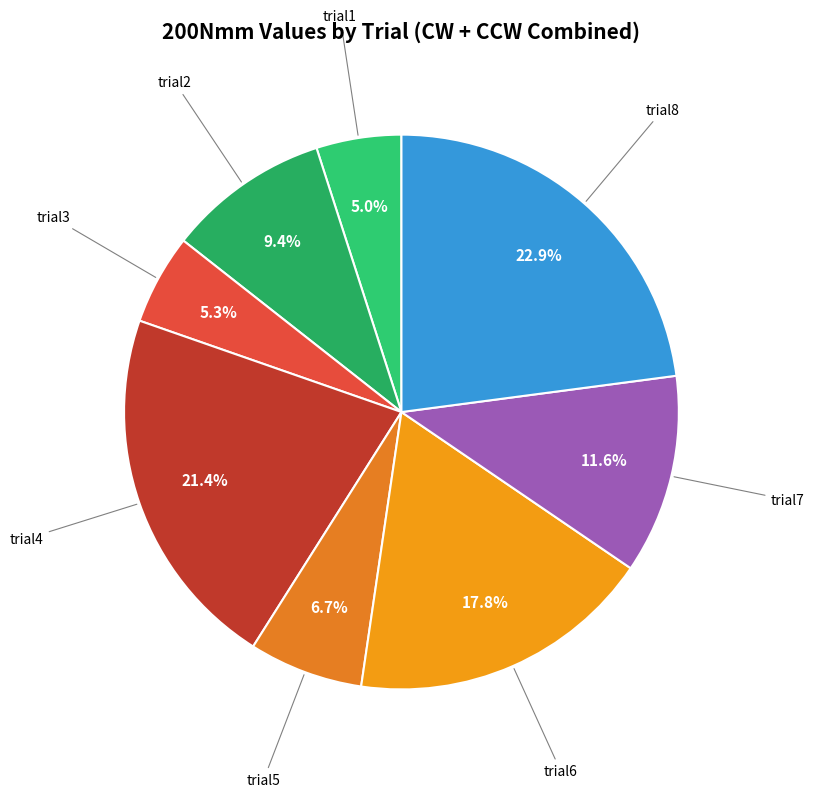

What percentage is NOT represented by trial4?

78.6%